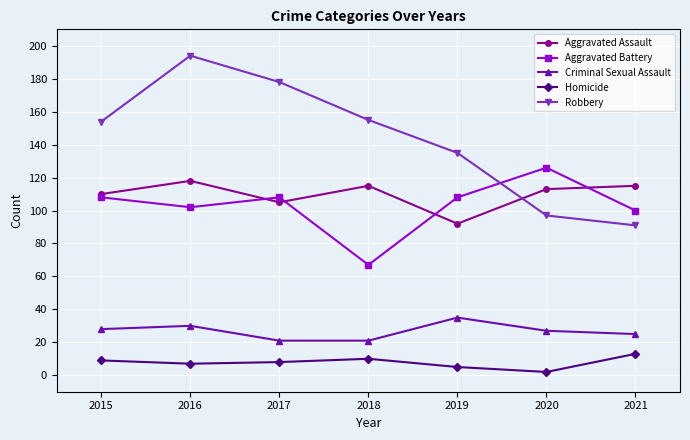

At which category does the chart reach its minimum across all series?

2020